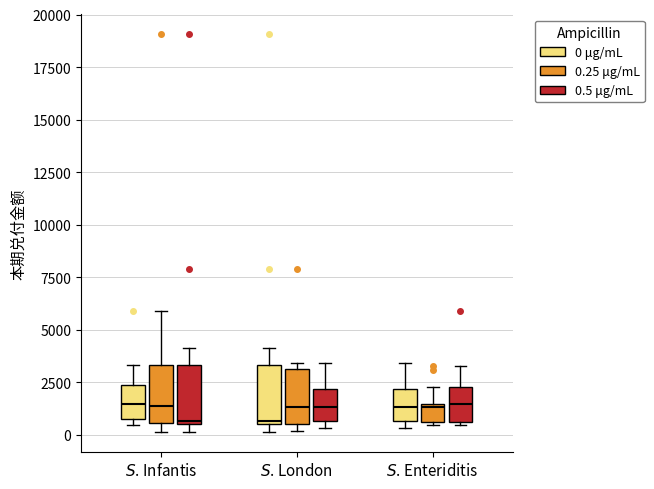

Reading left to right, read every box against the y-axis: the position of its median line, the range the box covers, and the ends of its whiskers. The values are not printed on the chart, so give them approximately, as read against the axis.

$S$. Infantis (0 μg/mL): median 1500, box 500 to 2500, whiskers 500 (just below the box's lower edge) to 3500
$S$. Infantis (0.25 μg/mL): median 1500, box 500 to 3500, whiskers 0 to 6000
$S$. Infantis (0.5 μg/mL): median 500 (just above the box's lower edge), box 500 to 3500, whiskers 0 to 4000
$S$. London (0 μg/mL): median 500 (just above the box's lower edge), box 500 to 3500, whiskers 0 to 4000
$S$. London (0.25 μg/mL): median 1500, box 500 to 3000, whiskers 0 to 3500
$S$. London (0.5 μg/mL): median 1500, box 500 to 2000, whiskers 500 (just below the box's lower edge) to 3500
$S$. Enteriditis (0 μg/mL): median 1500, box 500 to 2000, whiskers 500 (just below the box's lower edge) to 3500
$S$. Enteriditis (0.25 μg/mL): median 1500 (just below the box's upper edge), box 500 to 1500, whiskers 500 to 2500
$S$. Enteriditis (0.5 μg/mL): median 1500, box 500 to 2500, whiskers 500 to 3500